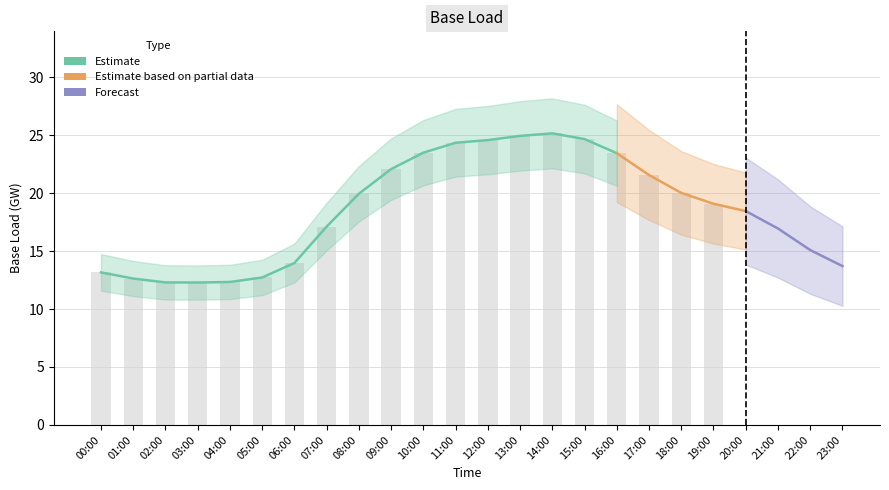

Does the chart contain any negative values?

No